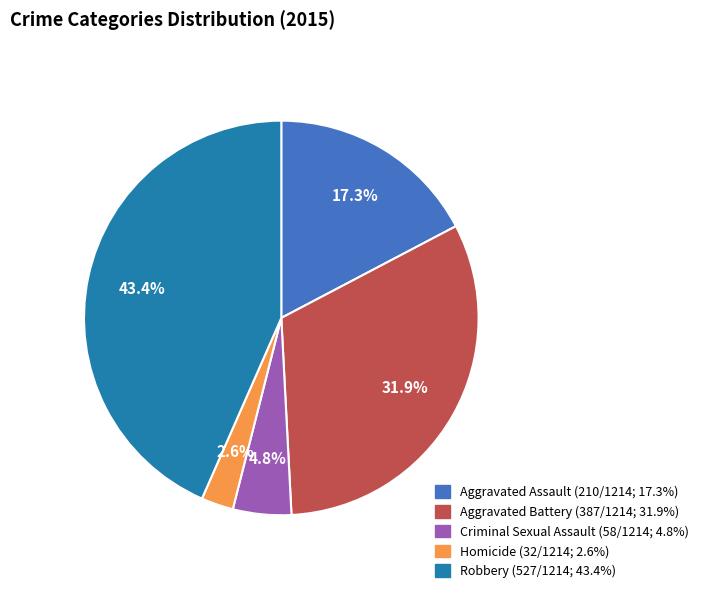

Which has a higher value, Criminal Sexual Assault or Aggravated Assault?

Aggravated Assault